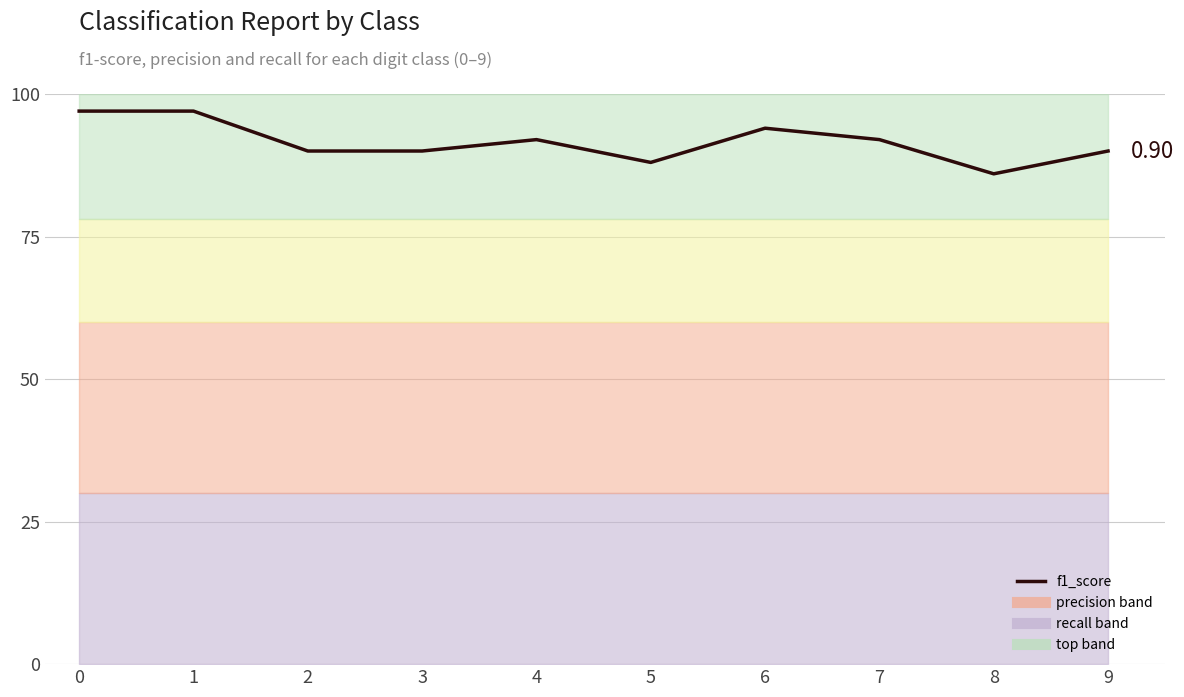

What is the value of the 10th point from the left?

0.9